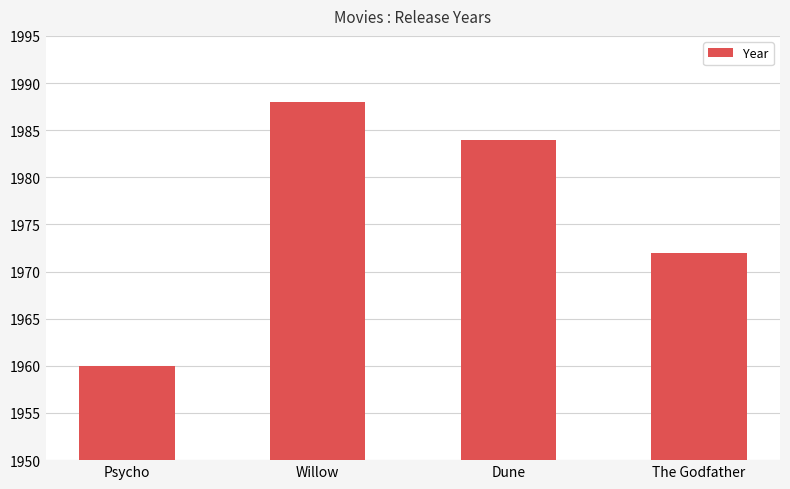

What is the difference between the second highest and second lowest values?

12